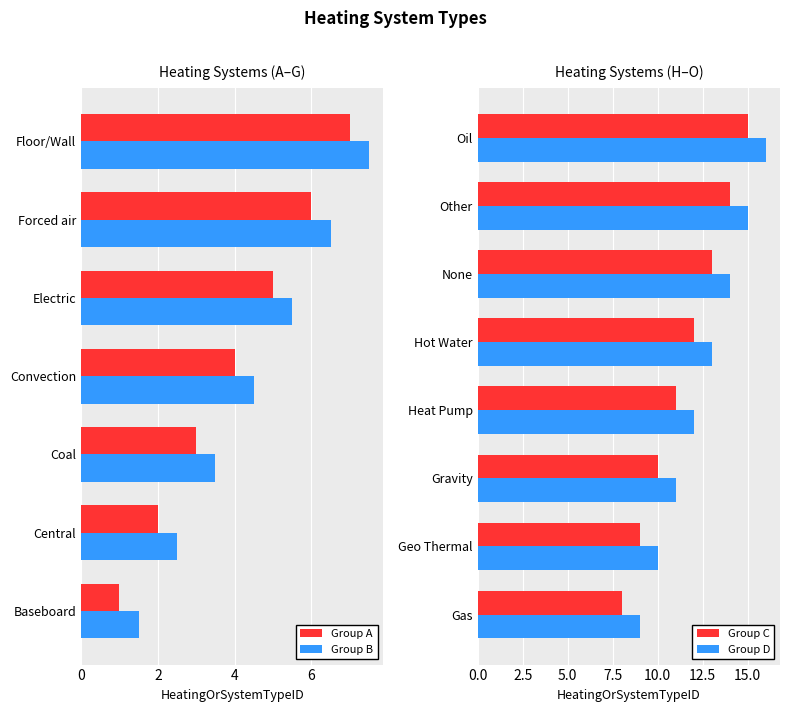

Which has a higher value, Heat Pump or Coal?

Heat Pump